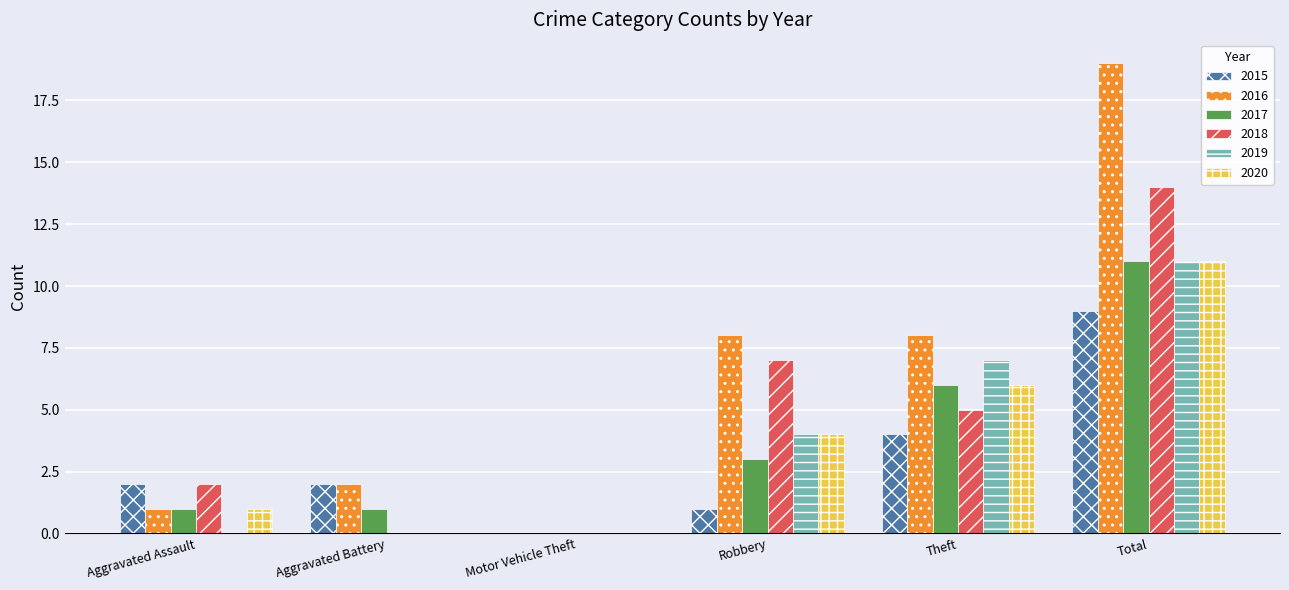

The 2019 series shows 0 at Aggravated Assault. True or false?

True